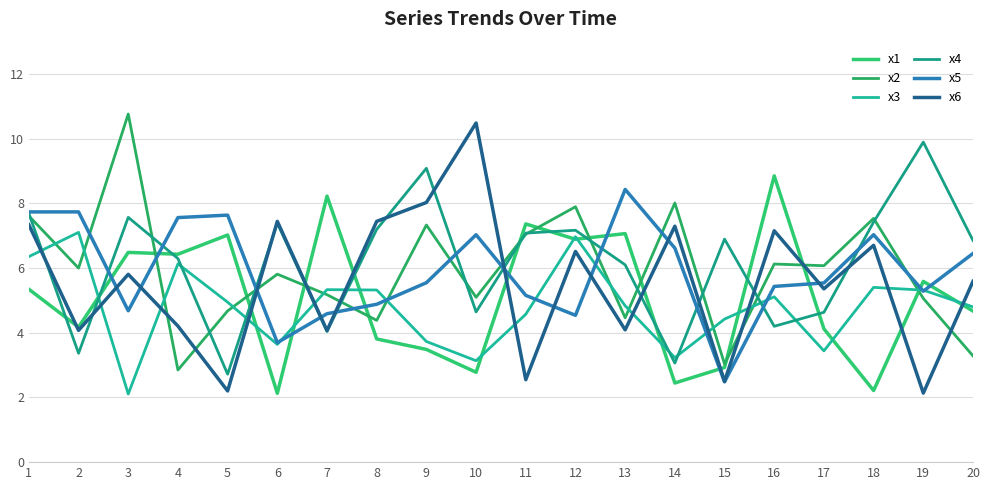

What is the difference between the x5 values at 17 and 5?

2.1